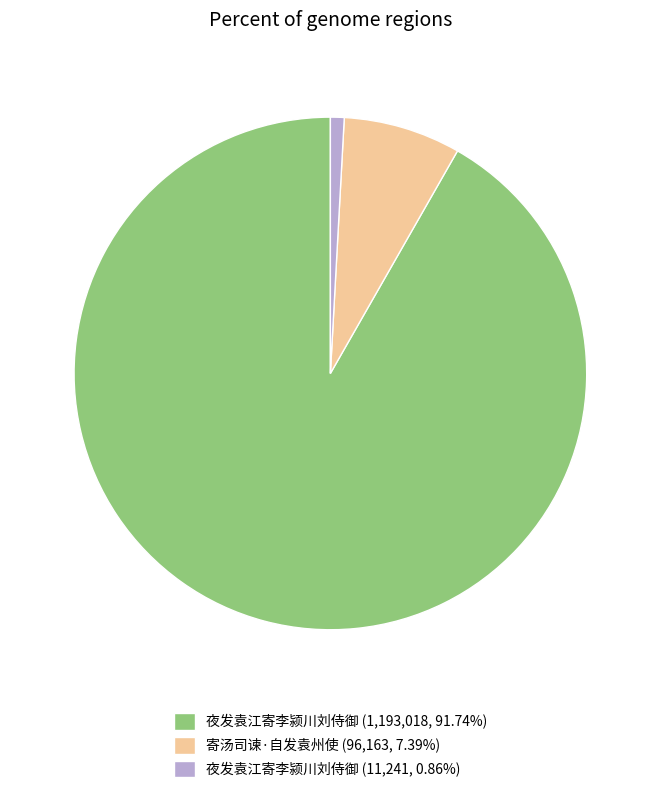

Is the sum of 寄汤司谏·自发袁州使 (96,163, 7.39%) and 夜发袁江寄李颍川刘侍御 (11,241, 0.86%) greater than half?

No